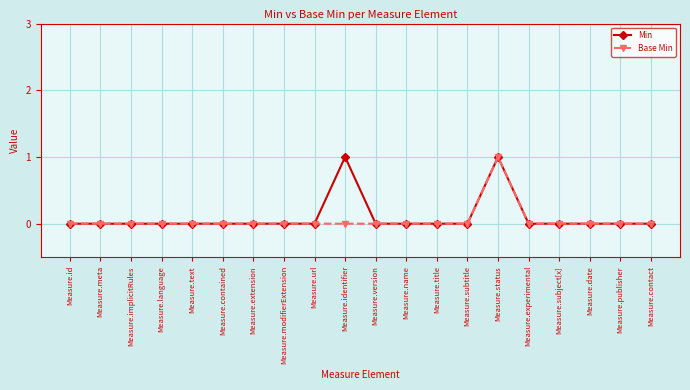

What is the difference between the maximum and second lowest values in the Base Min series?

1